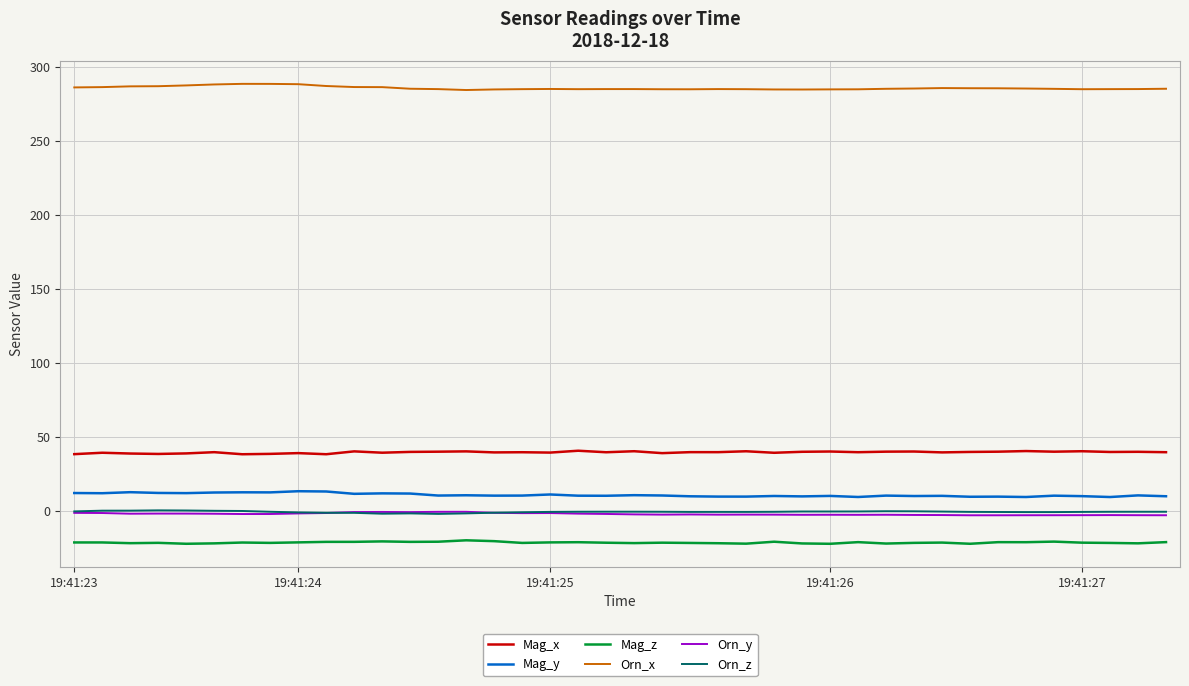

Which series has the largest total across all categories?

Orn_x